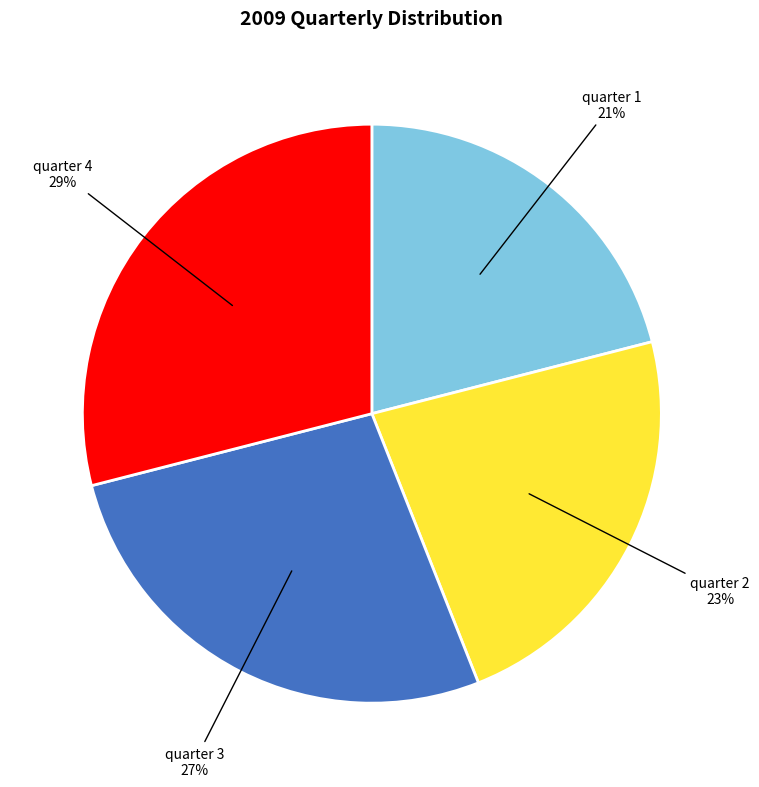

Is there a majority slice in this chart?

No